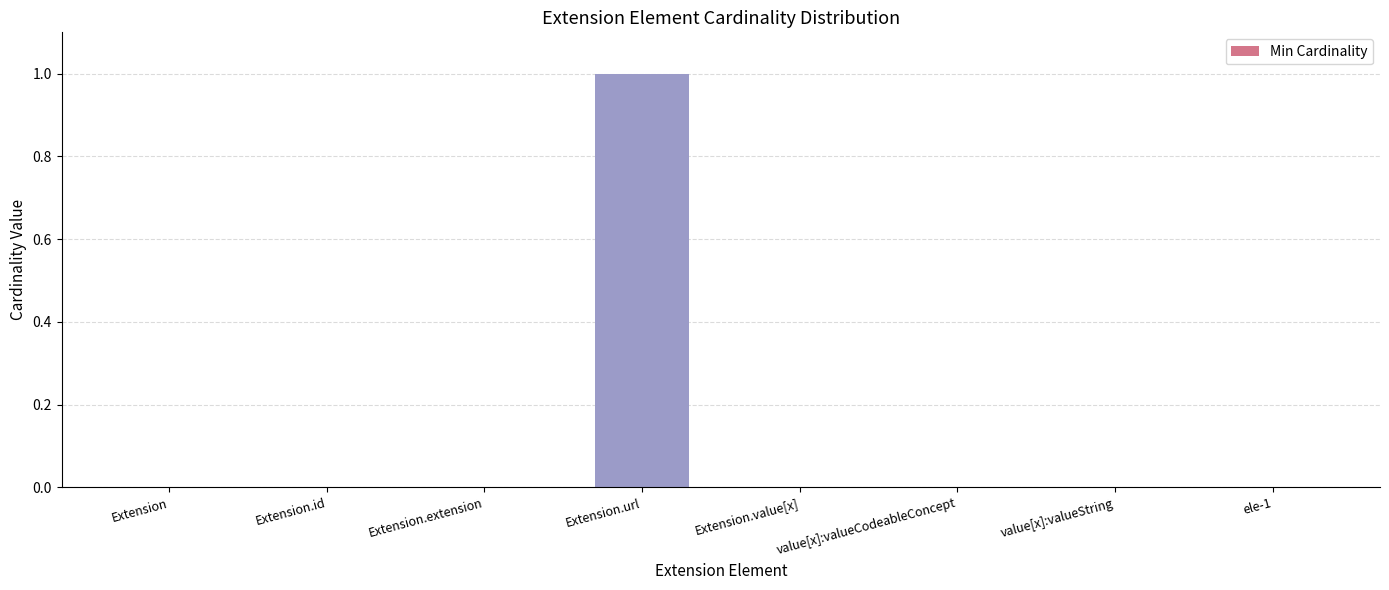

The value at Extension.id is 0. True or false?

True